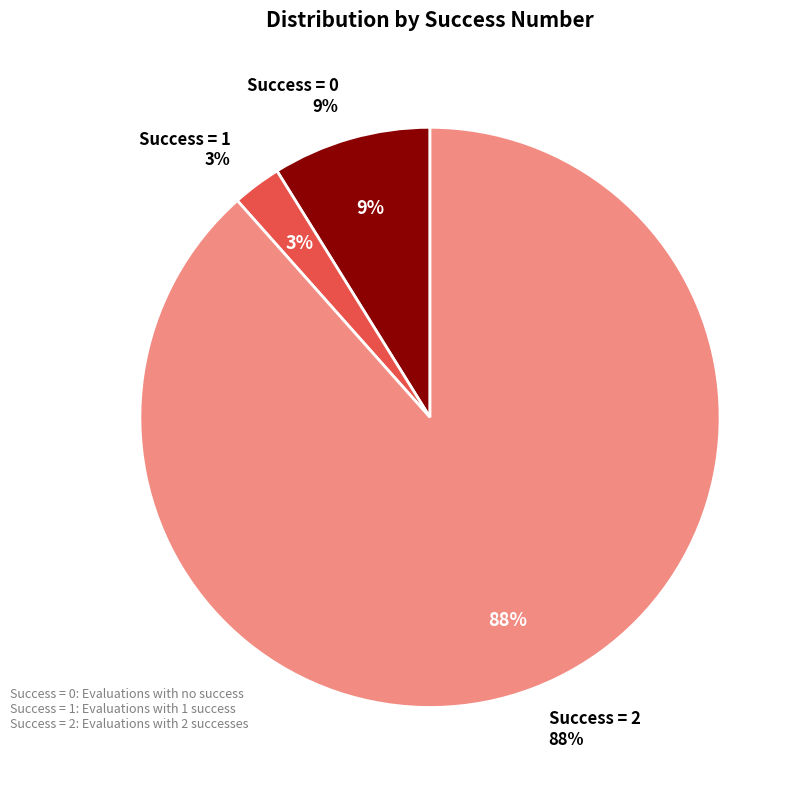

What is the largest slice in the pie chart?

2